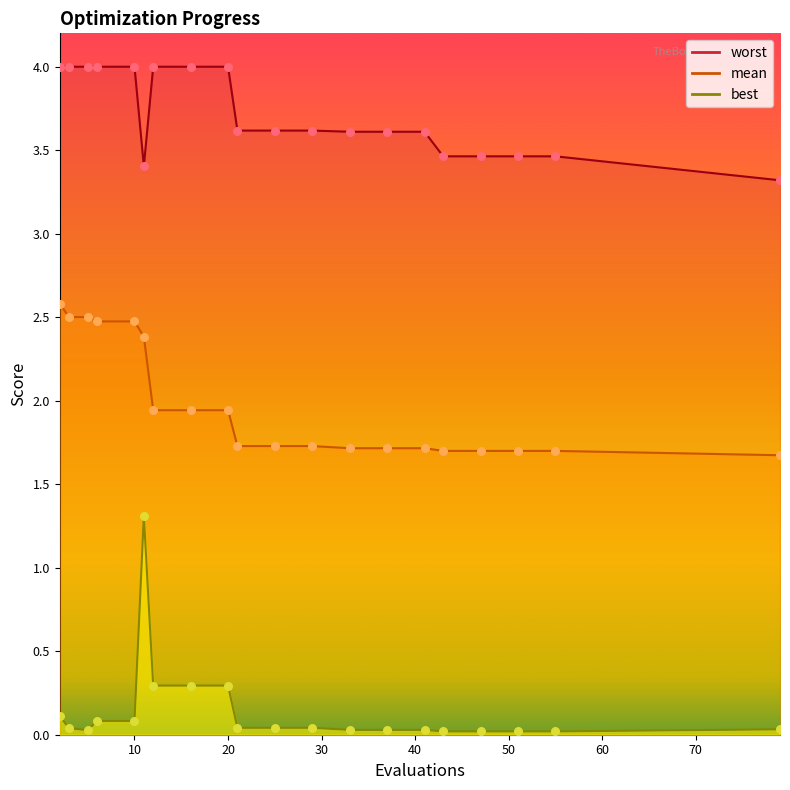

Which series reaches the maximum Y coordinate?

worst